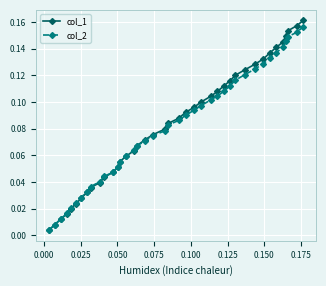

At how many categories does at least one series exceed 0?

40